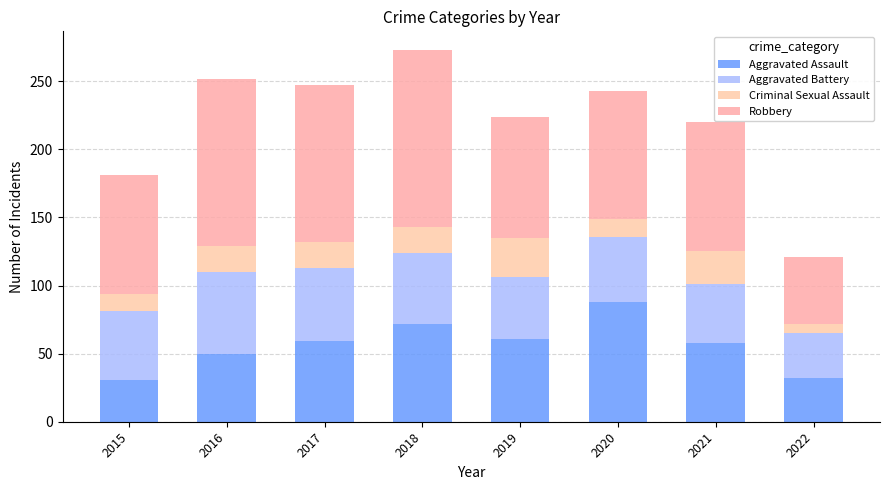

Are the bars grouped side by side (vs. stacked)?

No